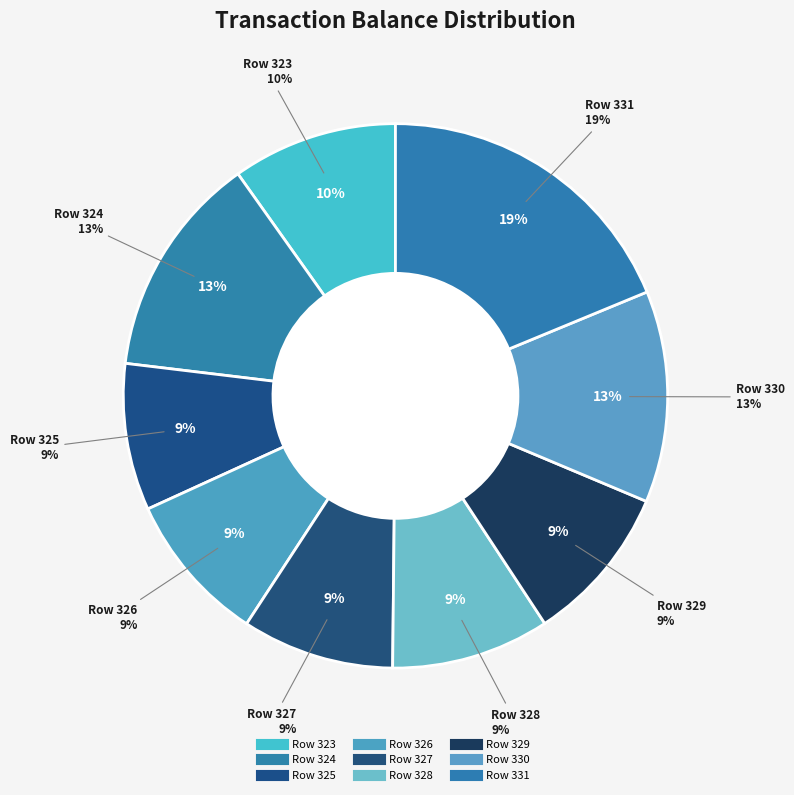

Does any single category account for the majority?

No